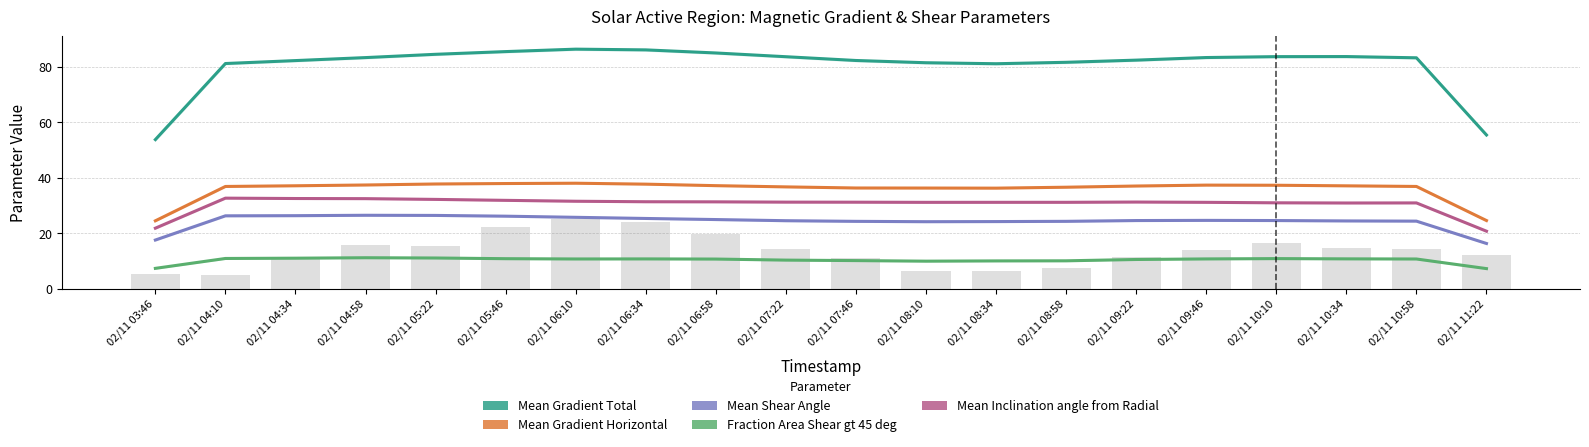

At which label does Mean Shear Angle first exceed 24?

02/11 04:10